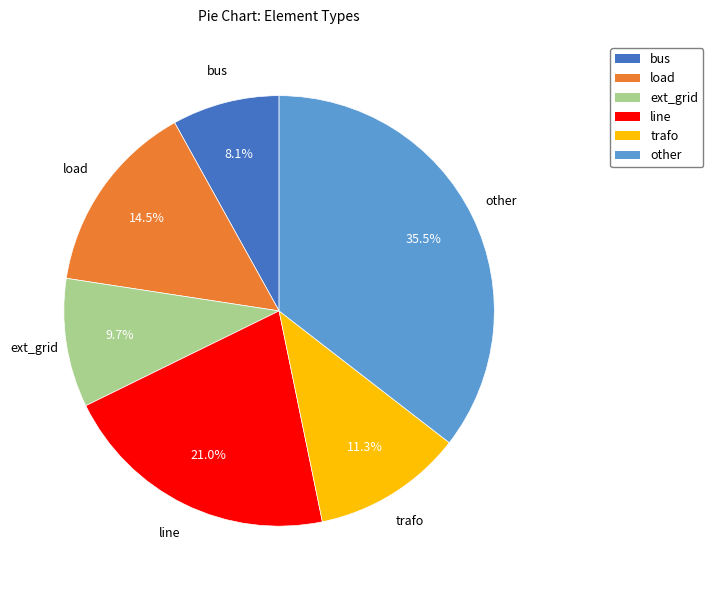

To the nearest percent, what is the difference between the largest and smallest slice percentages?

27%